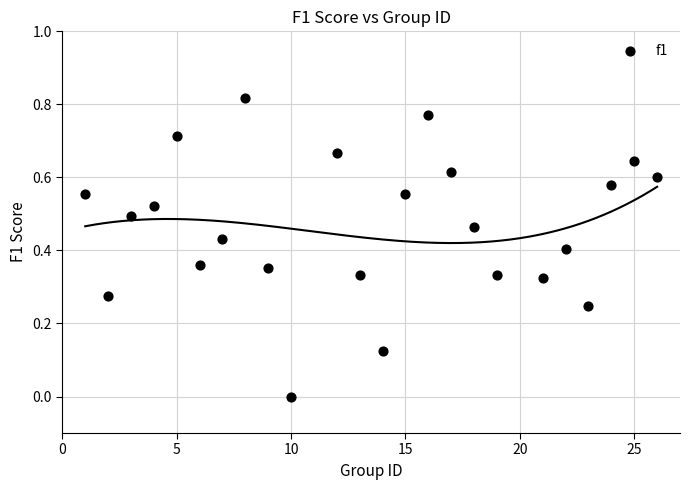

What is the range of X values (max minus min)?

25.0